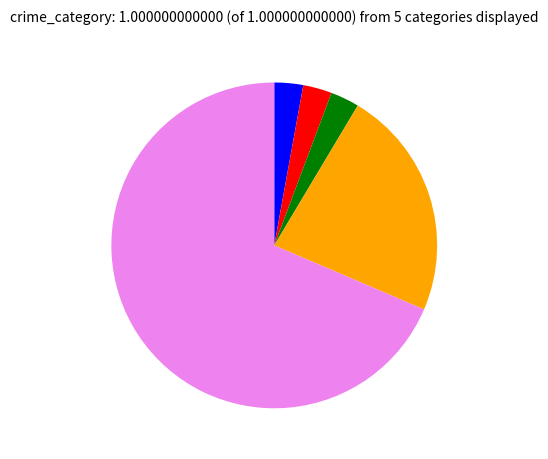

Is there a majority slice in this chart?

Yes